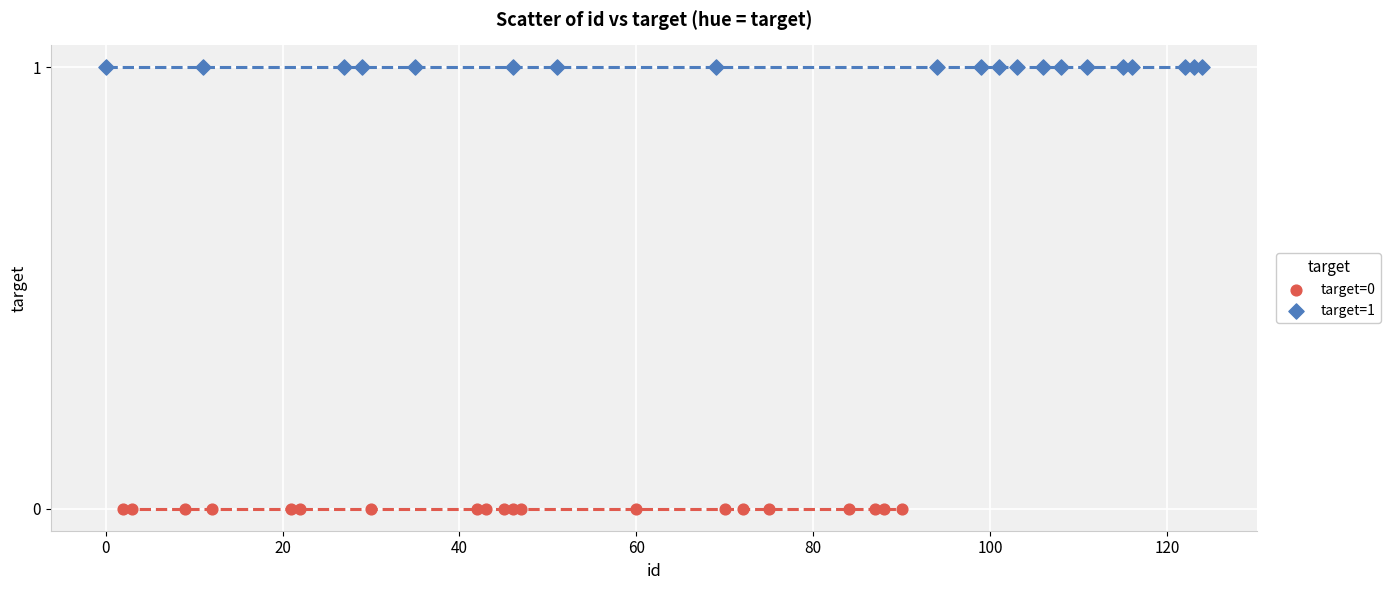

Which series contains the highest Y value?

target=1